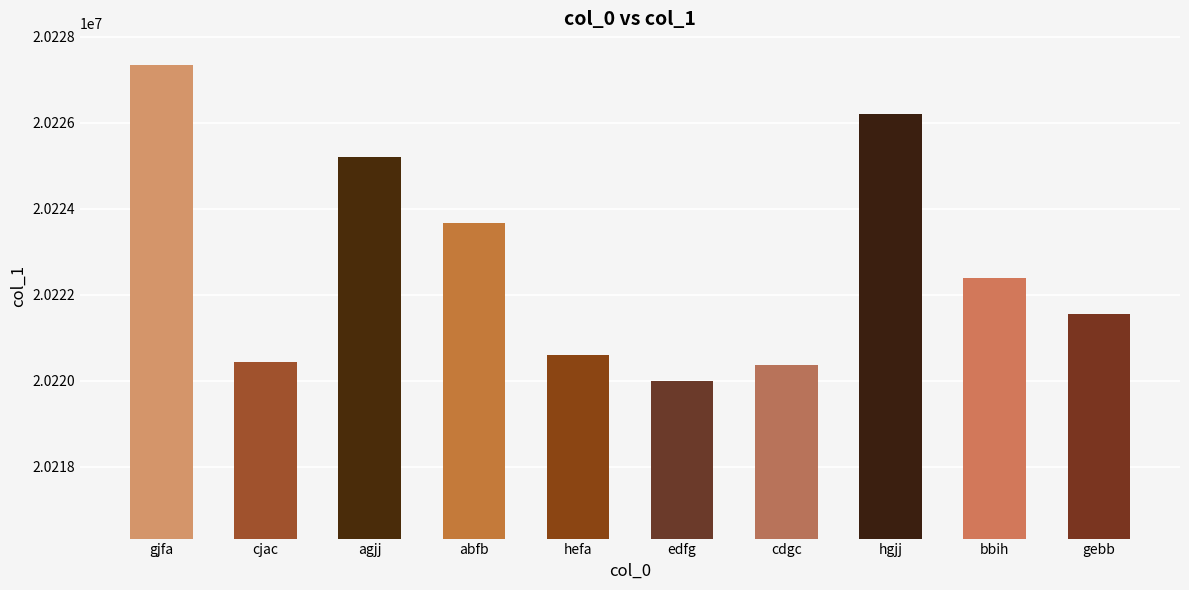

What is the value of the 1st bar from the left?

20227350